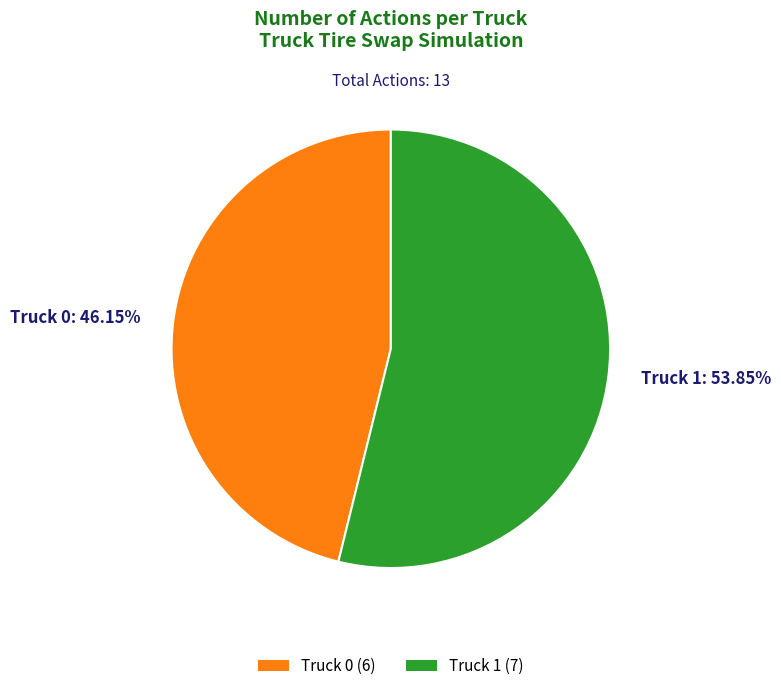

True or false: Truck 1 accounts for 54% of the total.

True